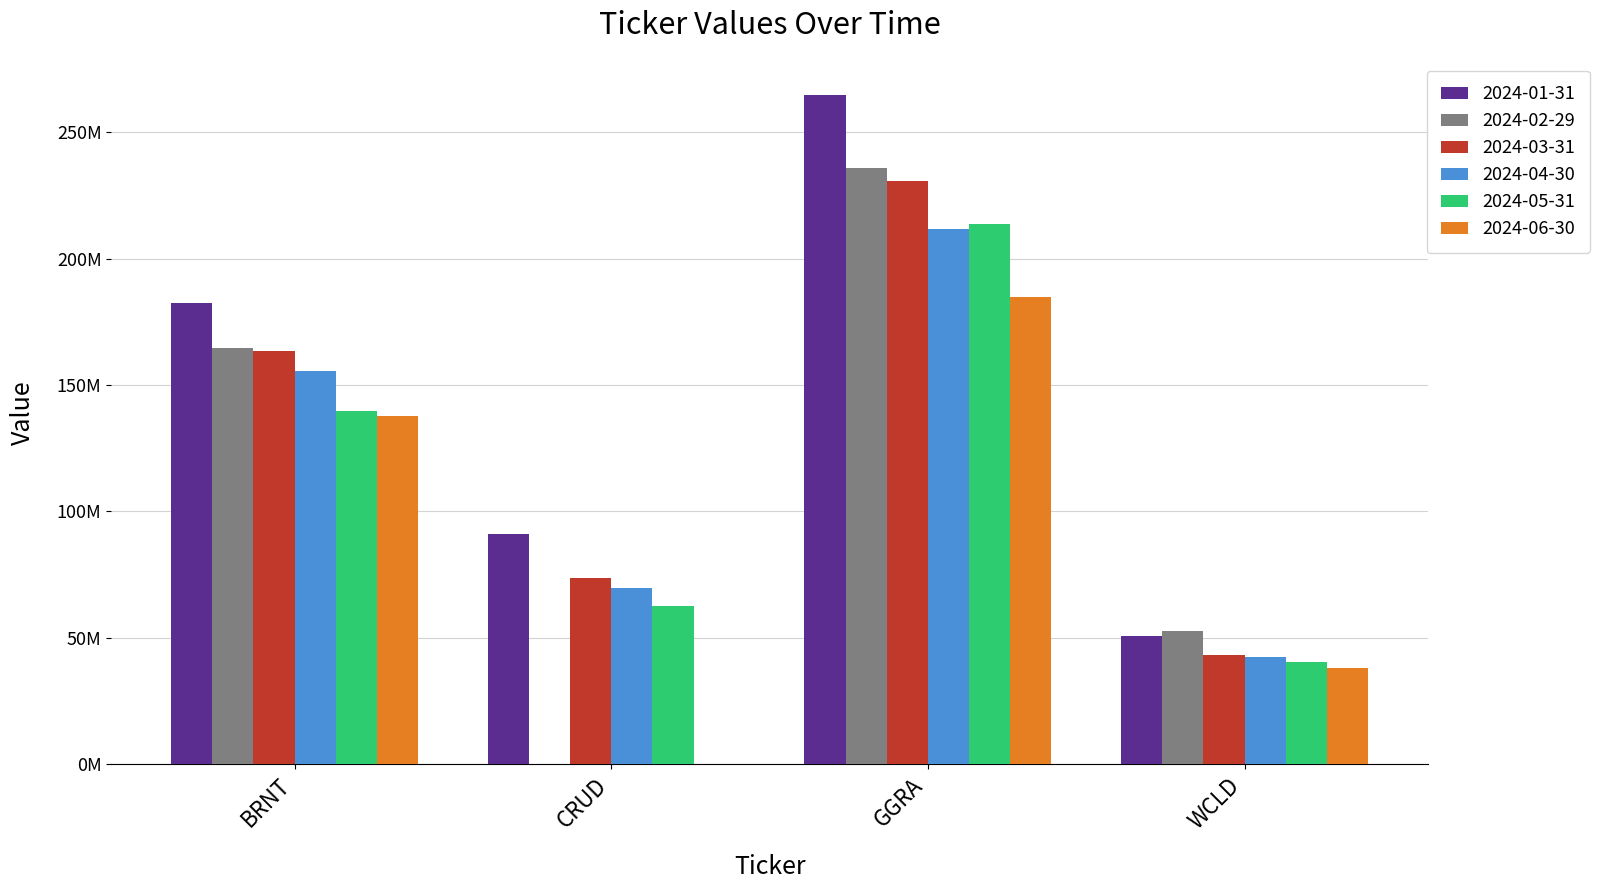

At which label does 2024-04-30 first exceed 155754053?

BRNT